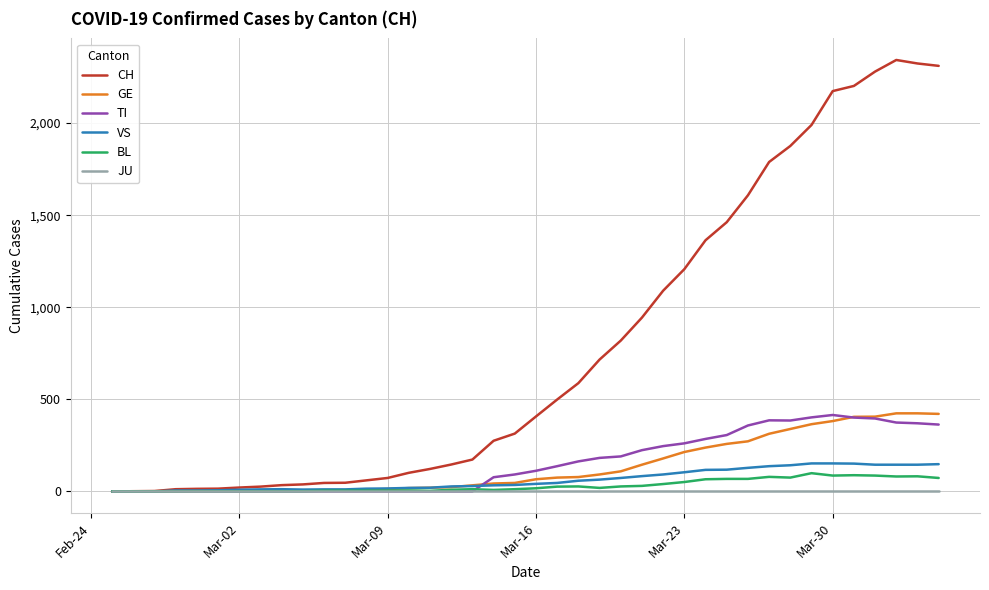

What is the maximum value shown in the chart?

2343